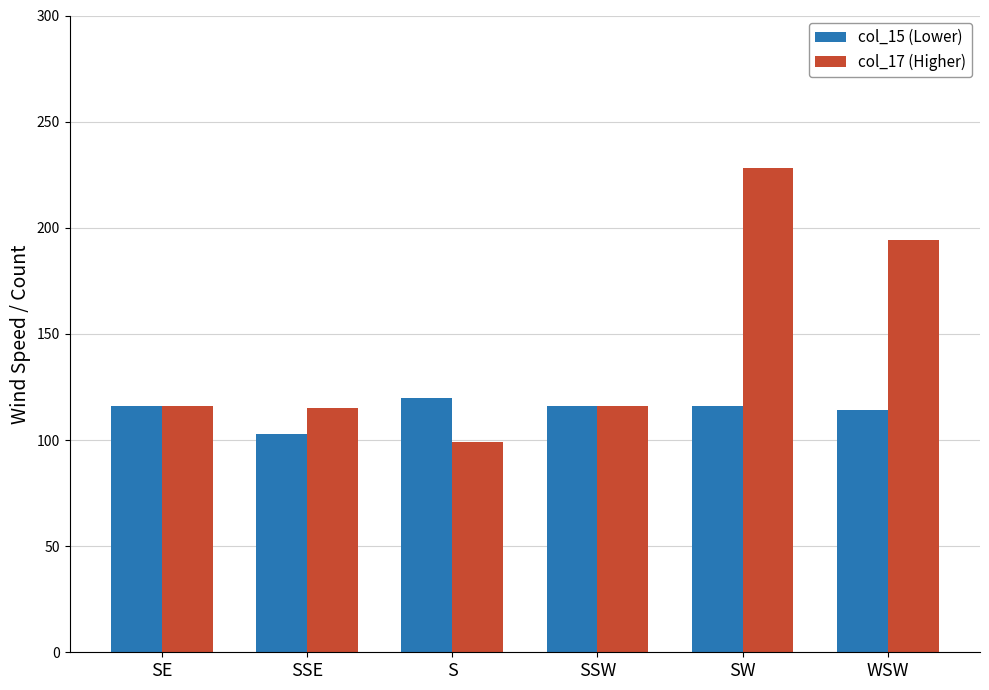

What is the difference between the maximum and minimum values in the col_15 (Lower) series?

17